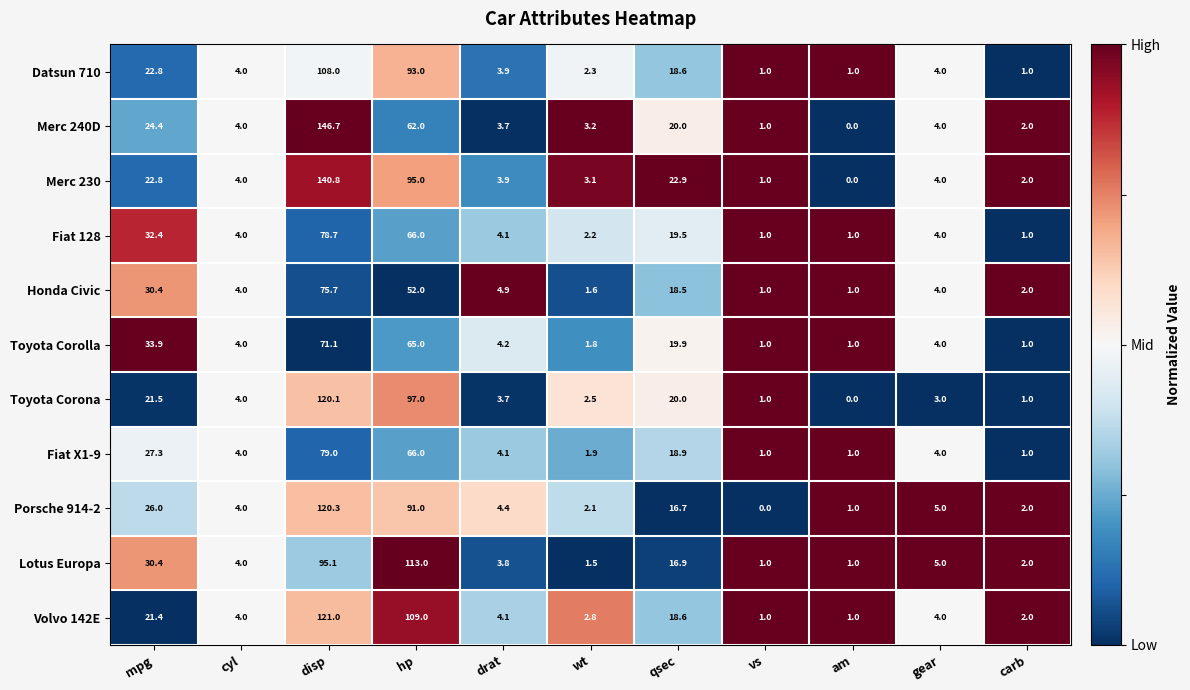

Rank the series by their maximum value, from highest to lowest.

Merc 240D, Merc 230, Volvo 142E, Porsche 914-2, Toyota Corona, Lotus Europa, Datsun 710, Fiat X1-9, Fiat 128, Honda Civic, Toyota Corolla